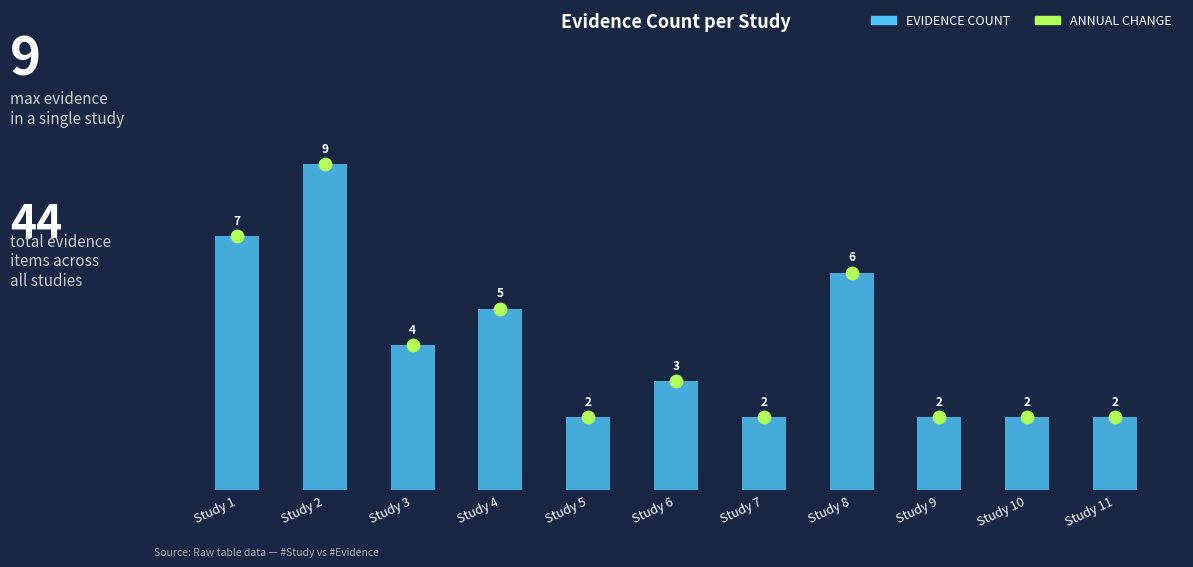

Which series has the widest spread of Y values?

Evidence Count